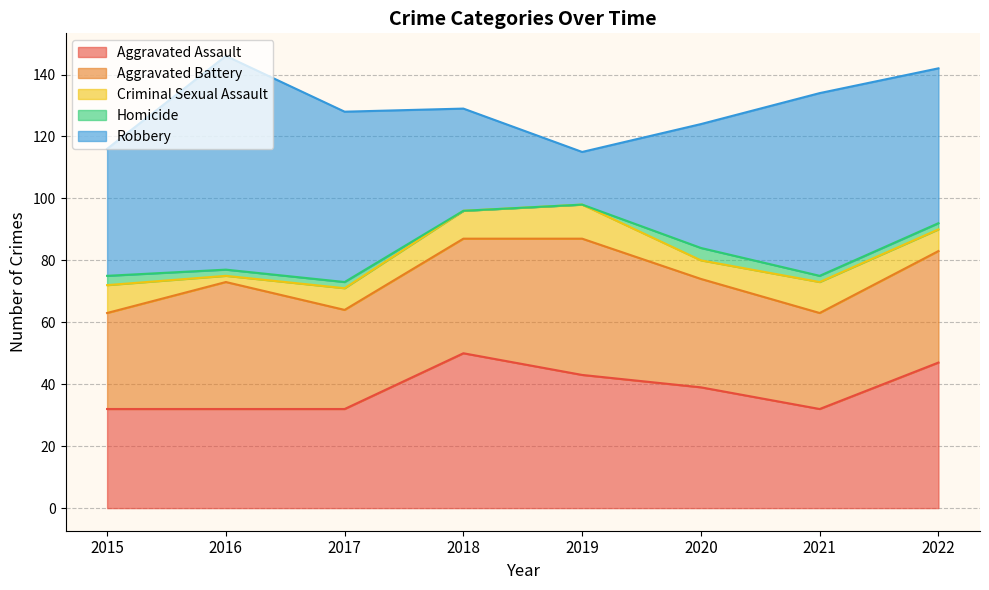

What is the sum of the Homicide values at 2015 and 2017?

5